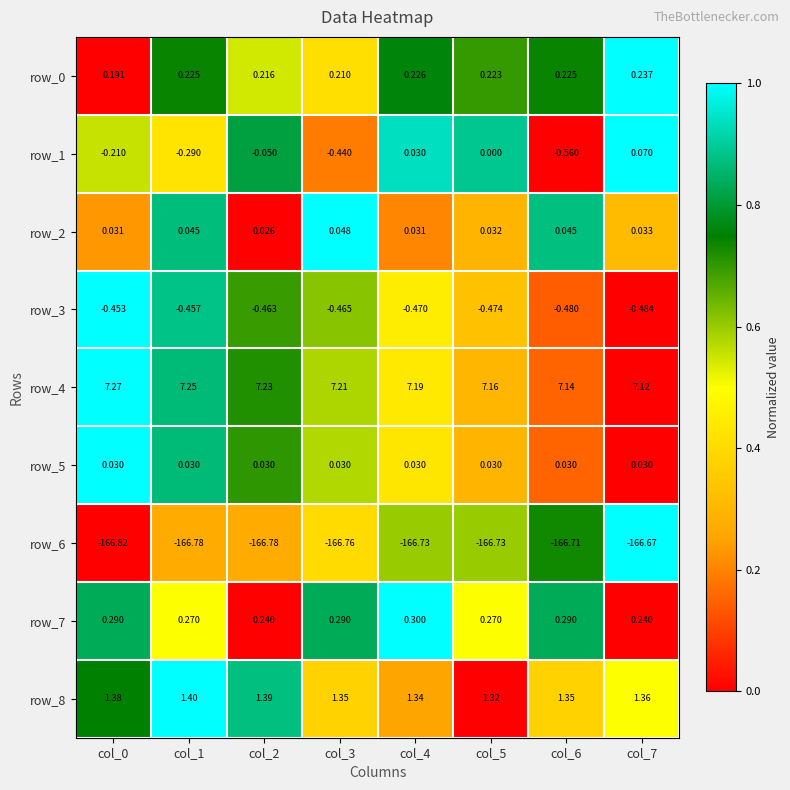

Is the value of row_7 at col_2 greater than the value of row_2 at col_3?

Yes